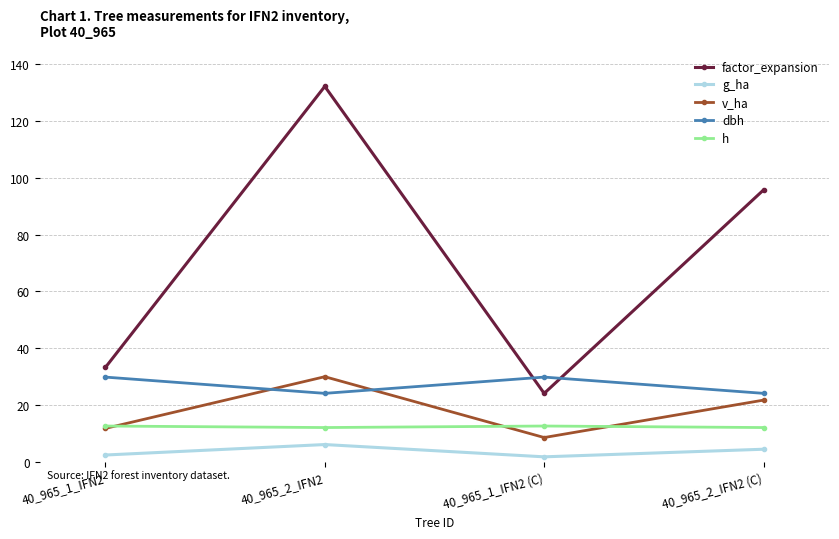

Which series has the largest total across all categories?

factor_expansion